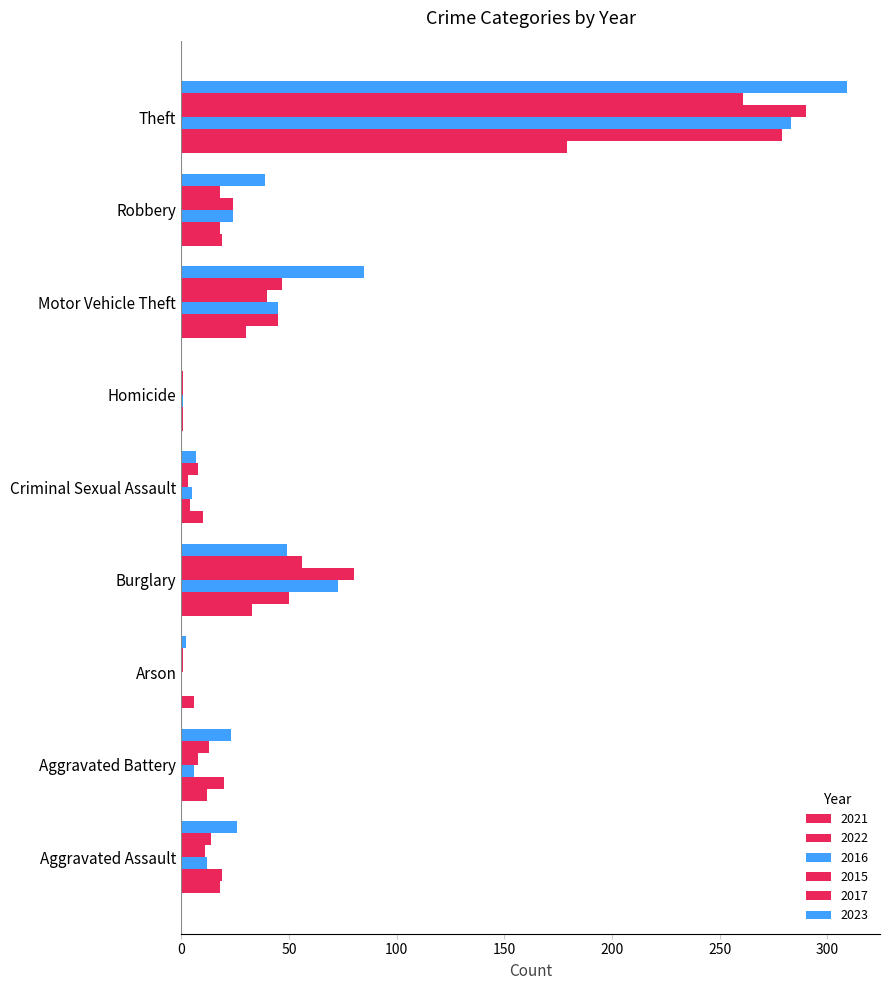

Count the number of data series in this chart.

6